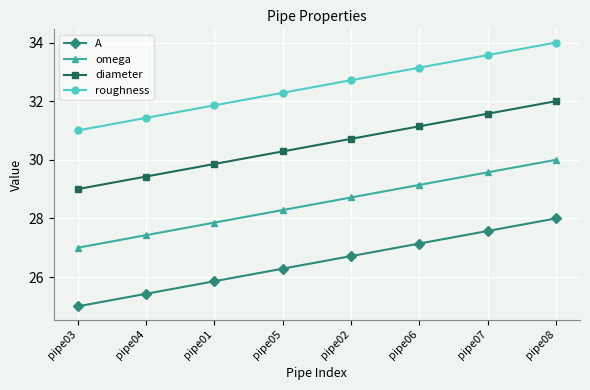

Does the chart display data point markers on the line(s)?

Yes